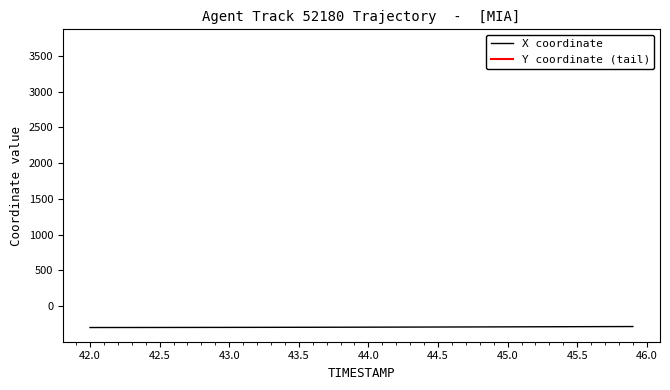

Is this an area chart (filled region under the line)?

No